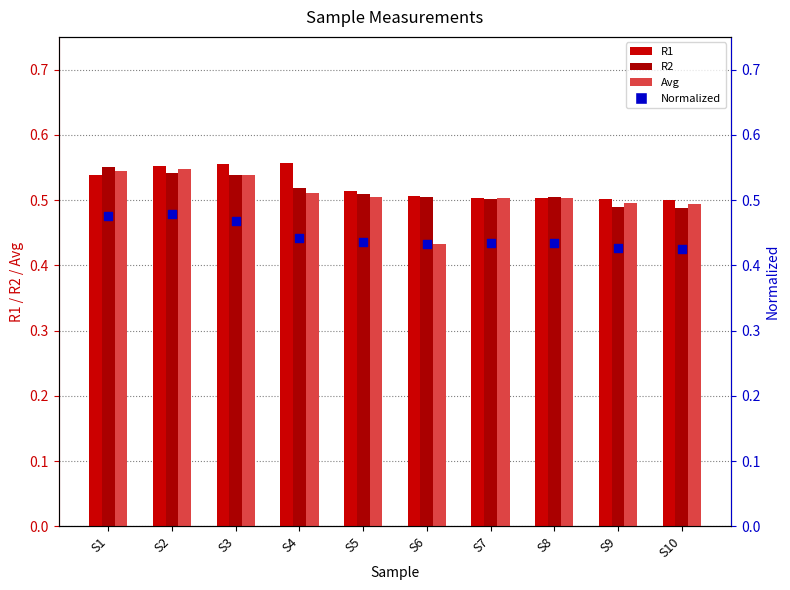

At how many categories does at least one series exceed 0?

10